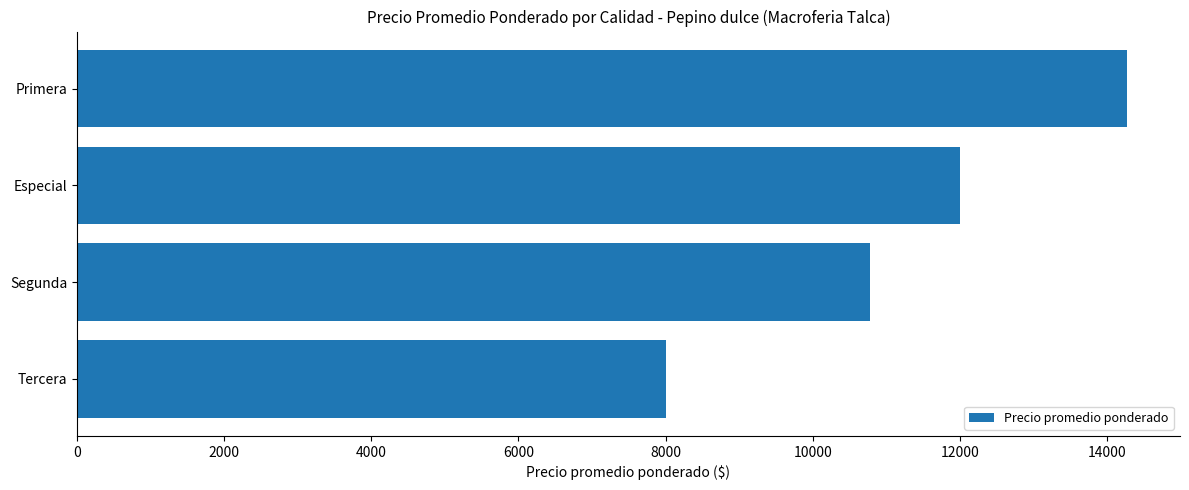

What is the difference between the values at Especial and Primera?

2278